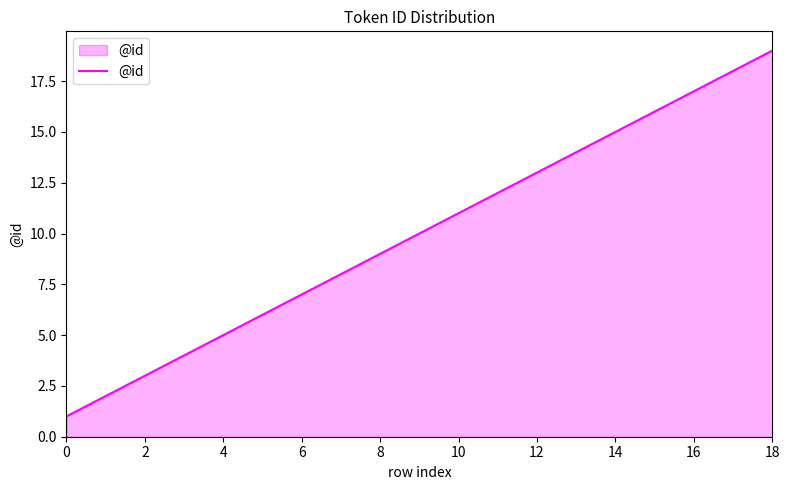

What is the difference between the maximum and minimum values?

18